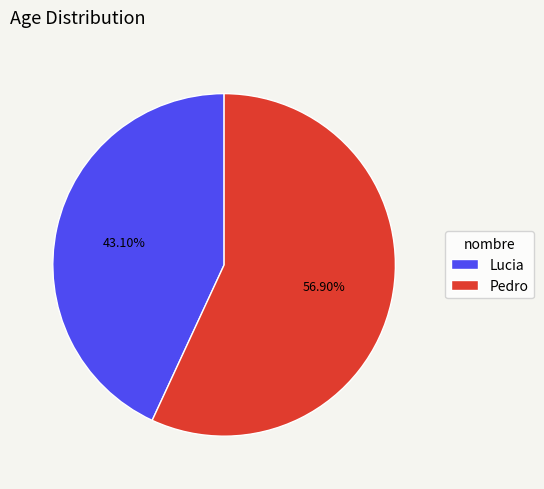

What percentage is NOT represented by Lucia?

56.9%